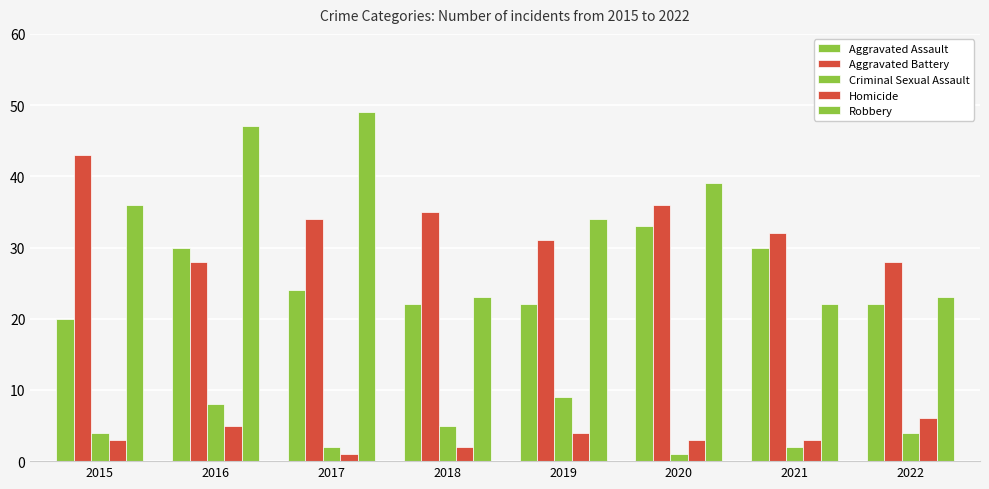

Where does the Robbery series first go above 36?

2016